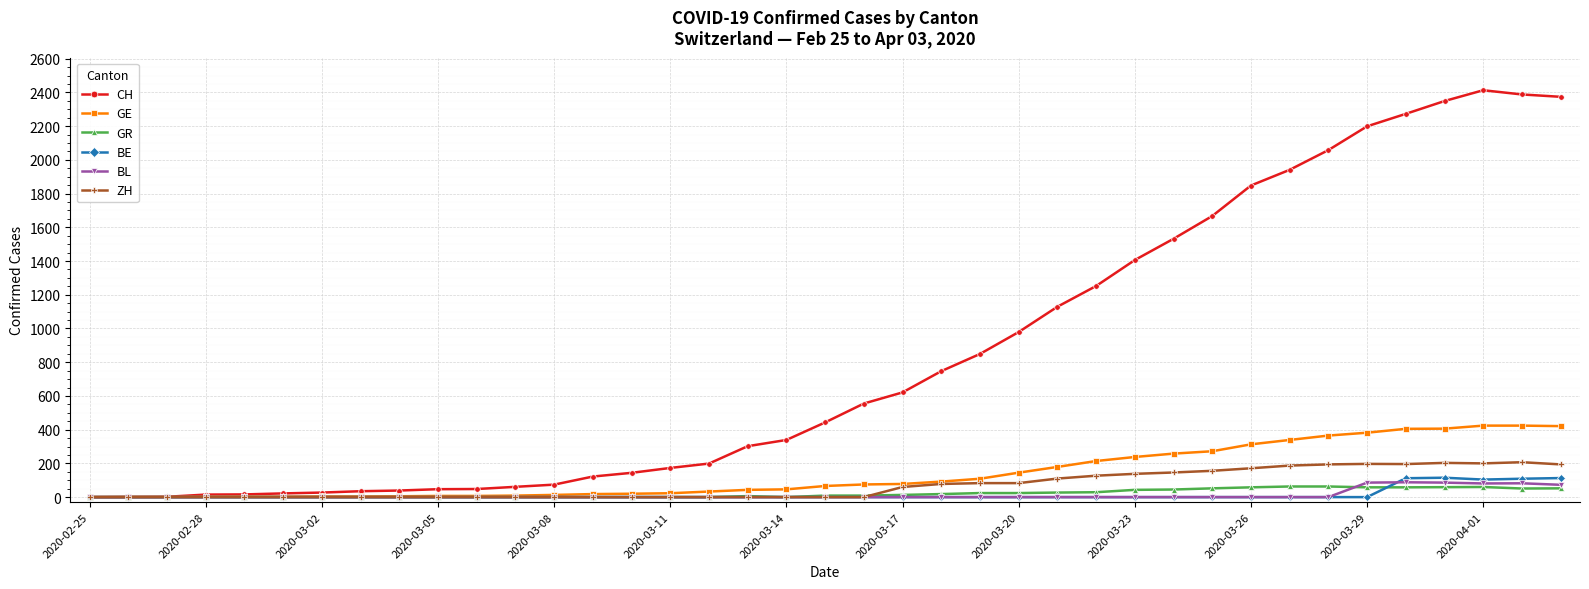

Which series has the largest range (max minus min)?

CH